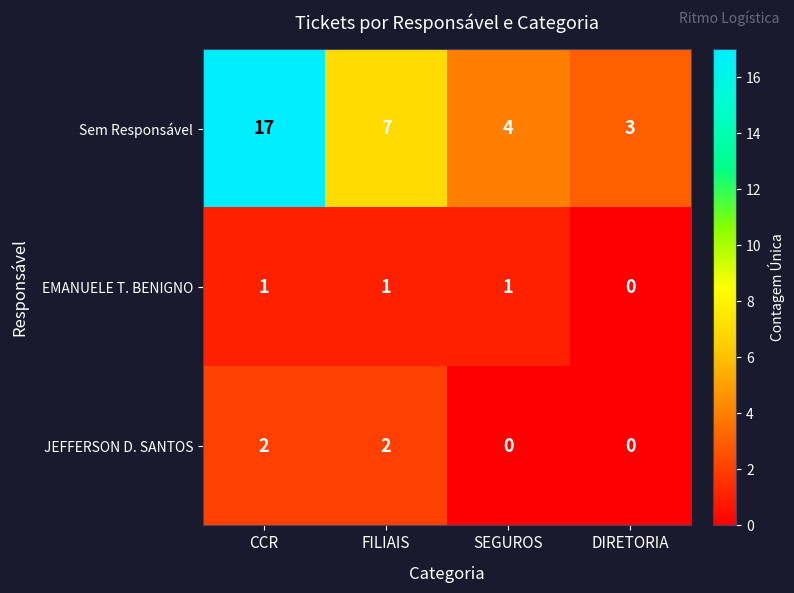

Reading right to left, list all the values displayed in this chart.

Sem Responsável: DIRETORIA=3	SEGUROS=4	FILIAIS=7	CCR=17
EMANUELE T. BENIGNO: DIRETORIA=0	SEGUROS=1	FILIAIS=1	CCR=1
JEFFERSON D. SANTOS: DIRETORIA=0	SEGUROS=0	FILIAIS=2	CCR=2